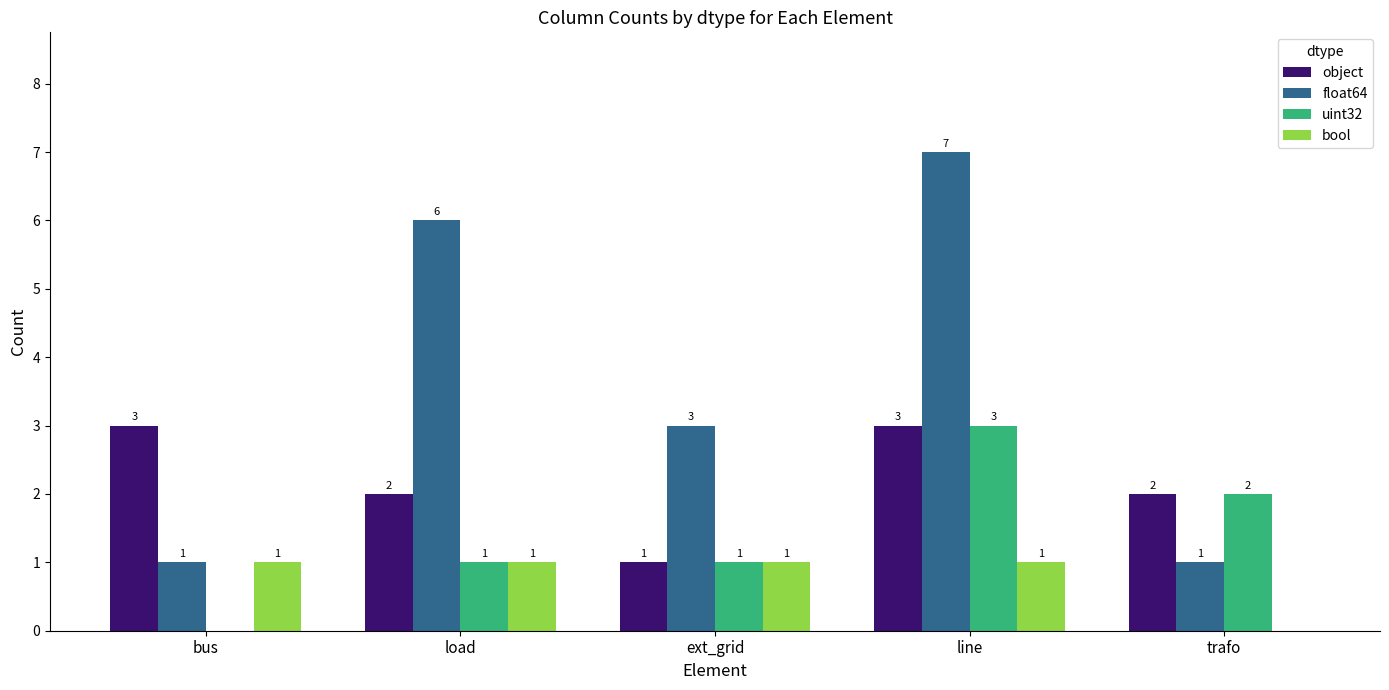

The float64 series shows 10 at load. True or false?

False